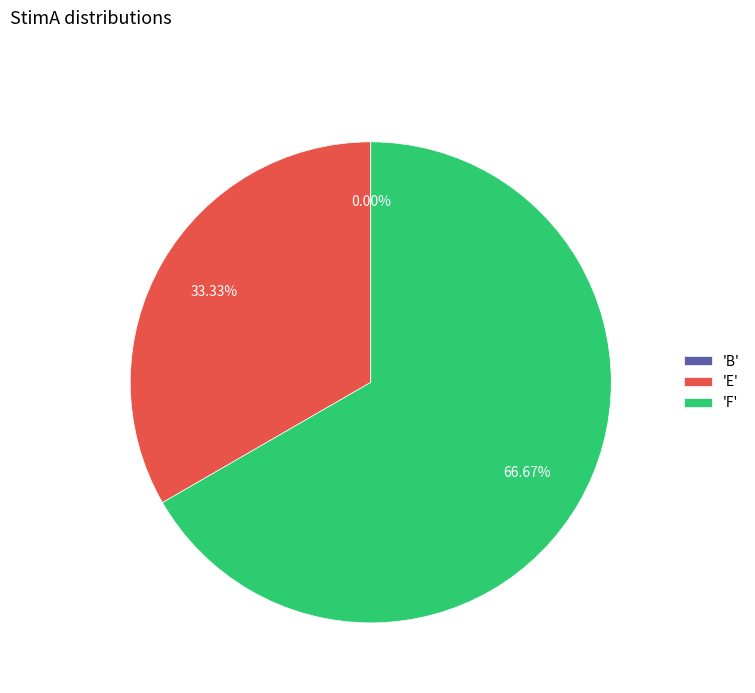

How many slices are in this pie chart?

3